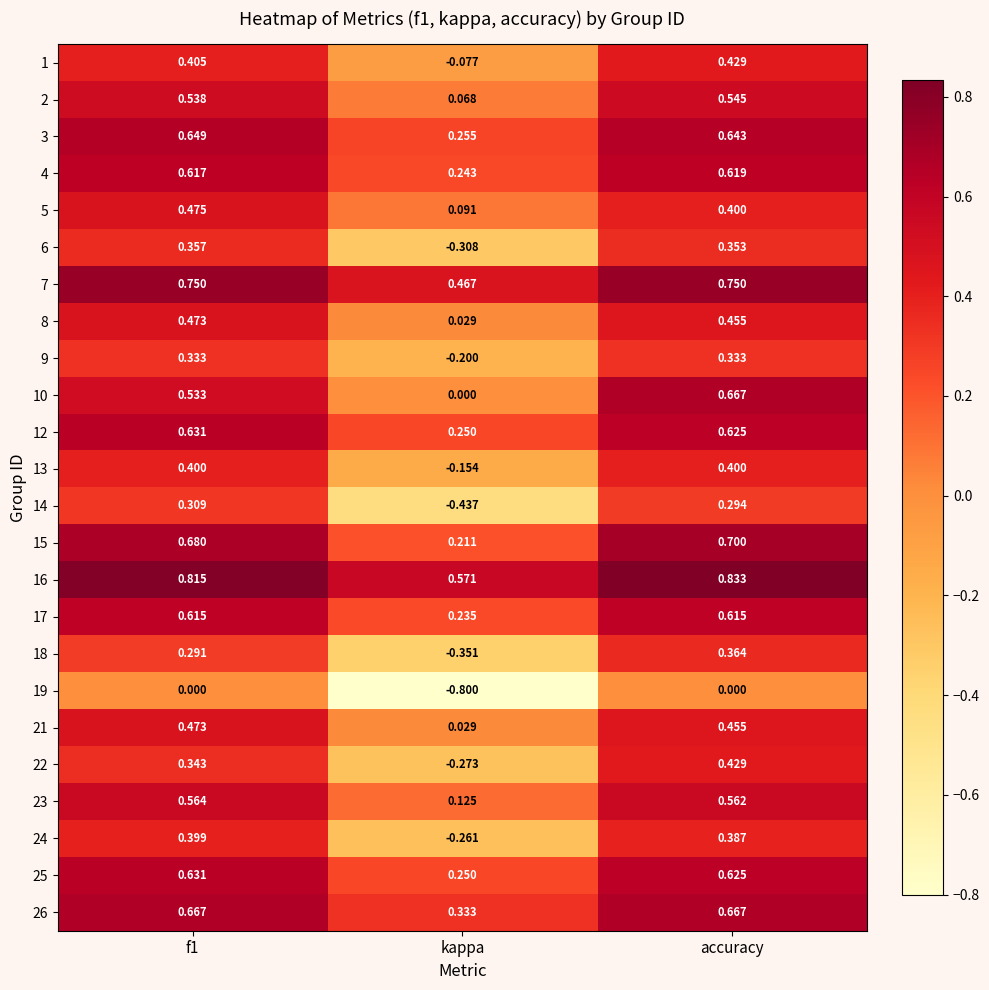

At which category is the sum across all series the highest?

accuracy